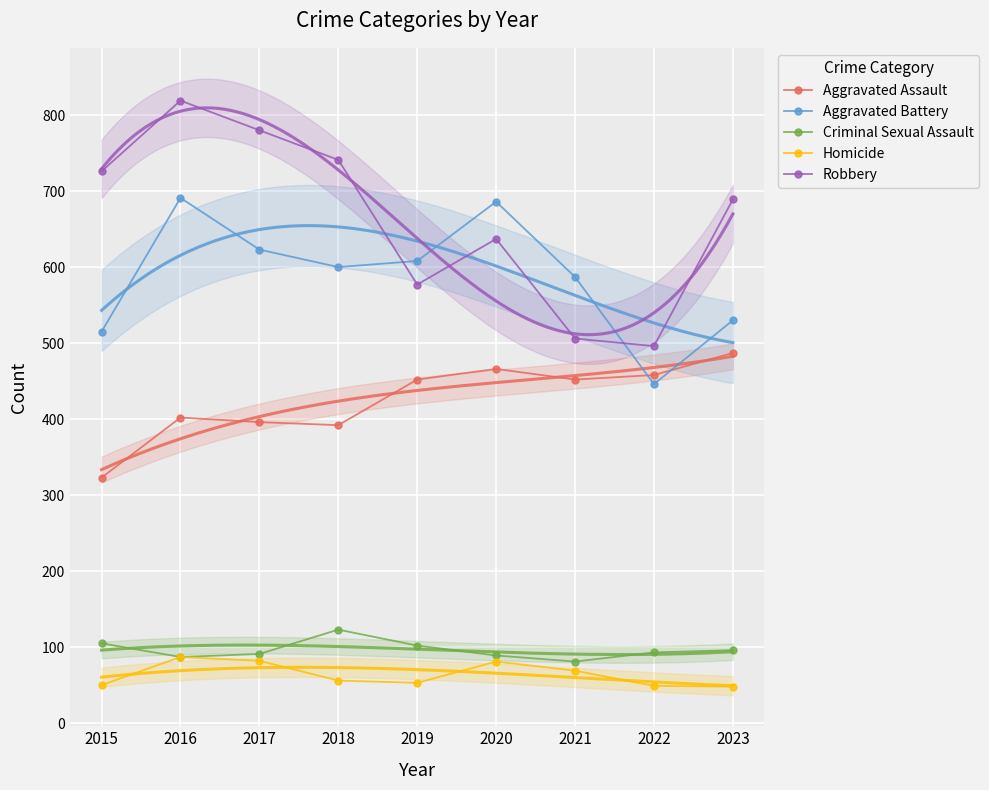

What is the average value of the Aggravated Assault series?

425